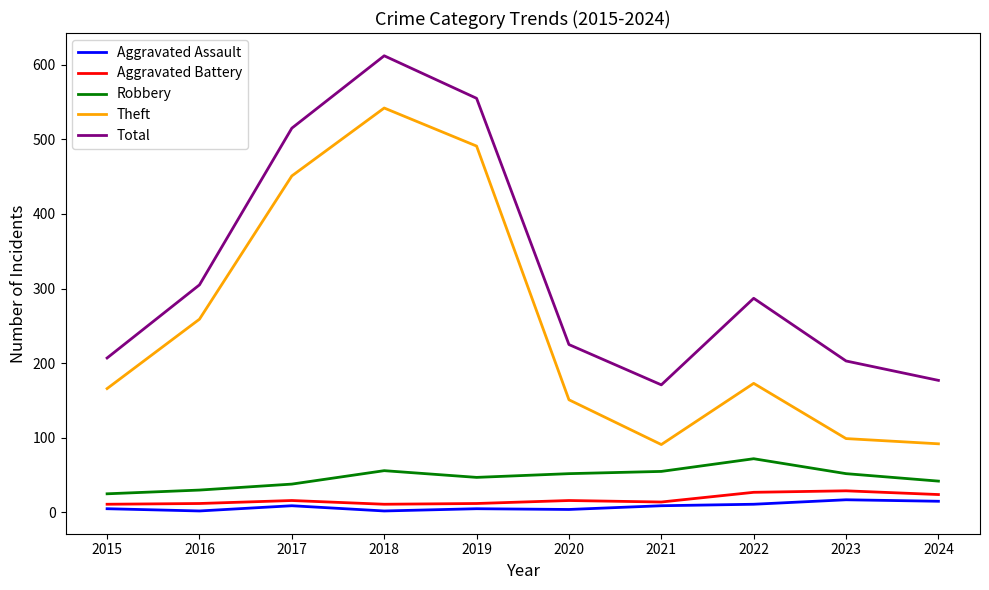

Rank the series at 2018 from highest to lowest value.

Total, Theft, Robbery, Aggravated Battery, Aggravated Assault